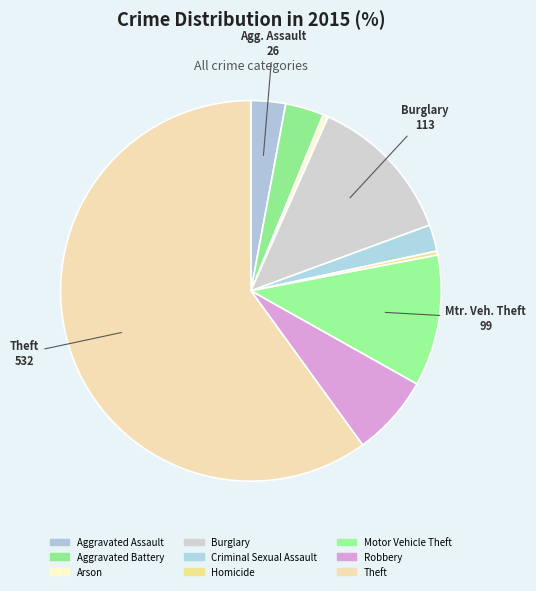

Which category has the biggest portion of the pie?

Theft